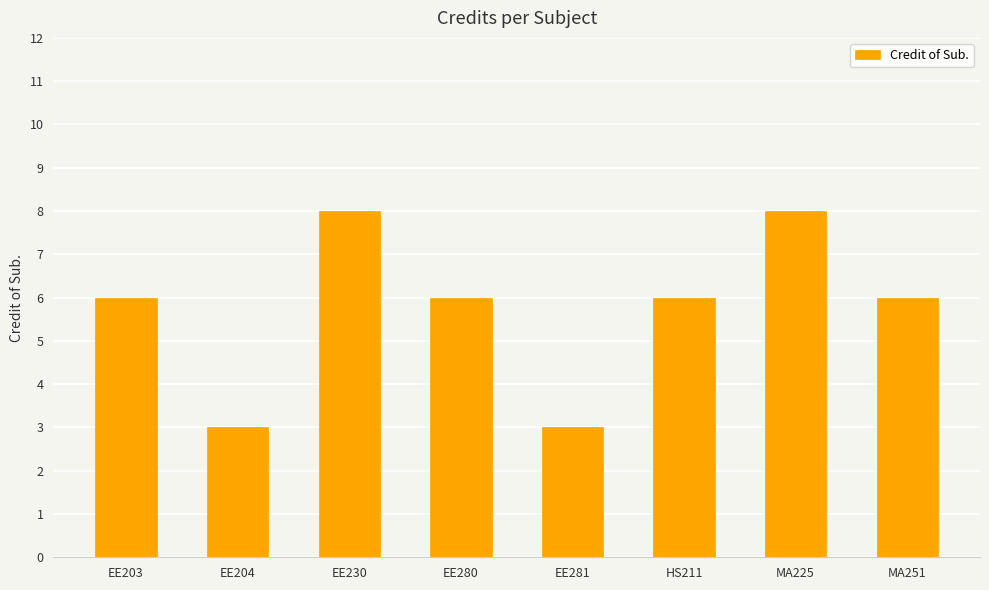

What is the sum of all values?

46